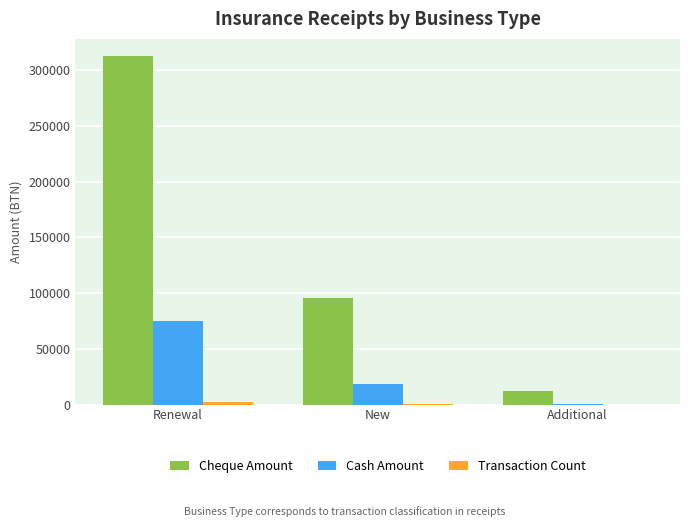

Is it true that Cash Amount equals 74974 at Renewal?

True